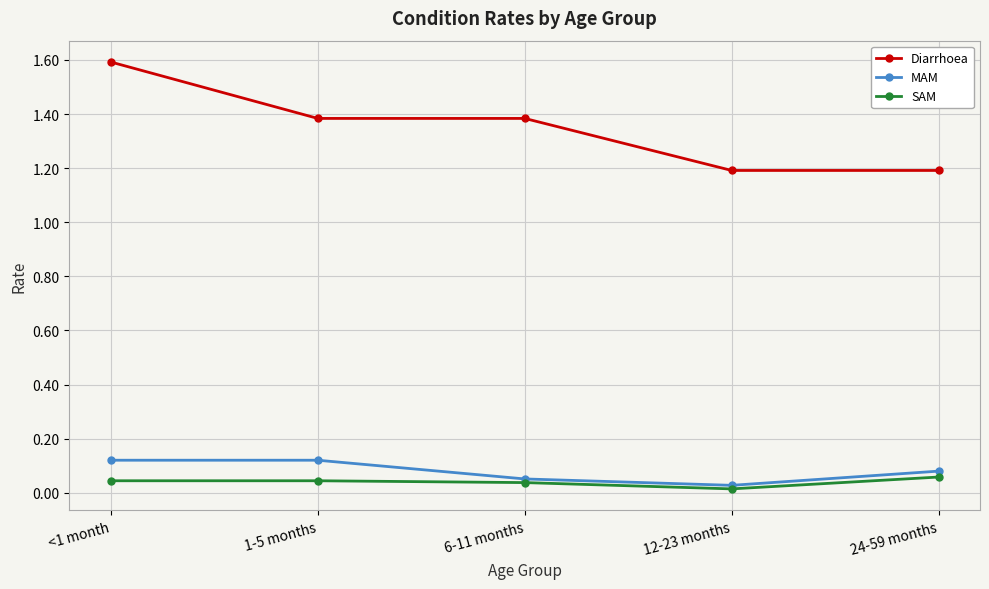

What is the label of the 1st point from the left?

<1 month